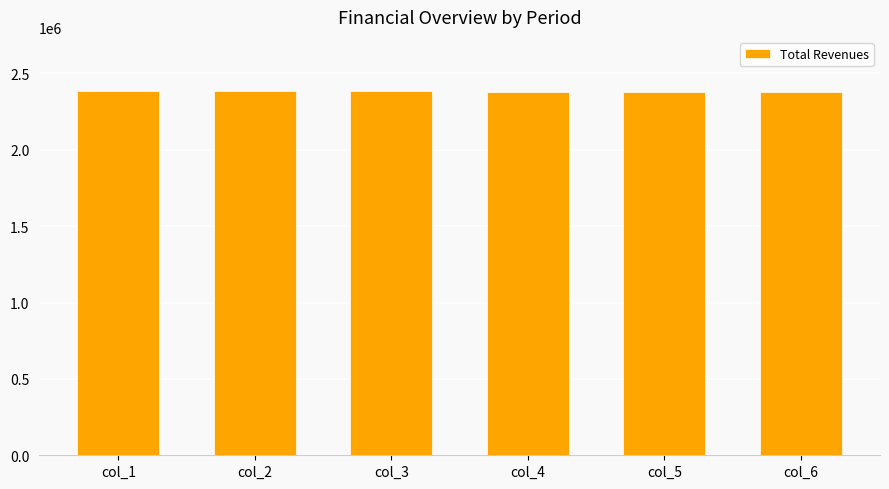

What is the minimum value shown in the chart?

2380202.7